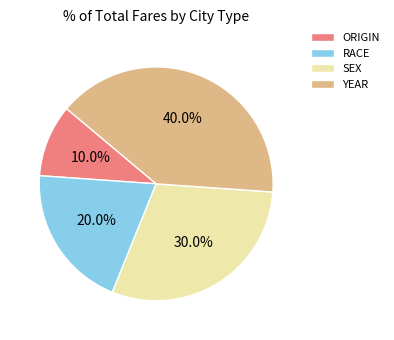

What percentage do YEAR and ORIGIN together represent?

50.0%